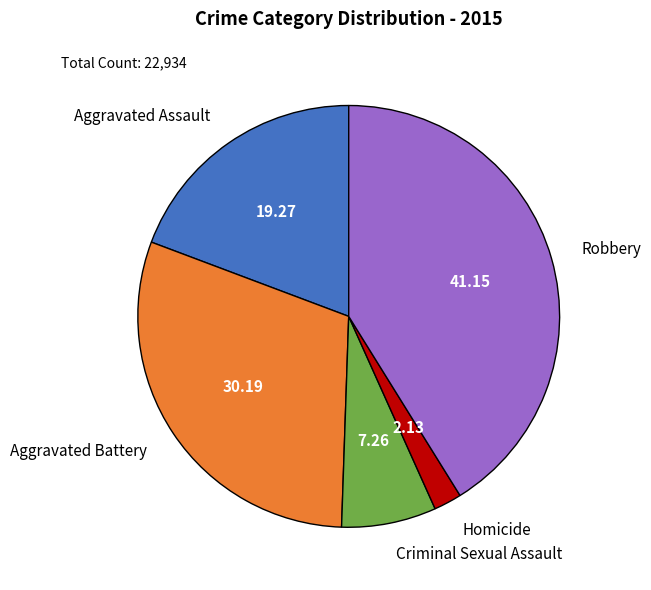

Rank the categories by value from lowest to highest.

Homicide, Criminal Sexual Assault, Aggravated Assault, Aggravated Battery, Robbery